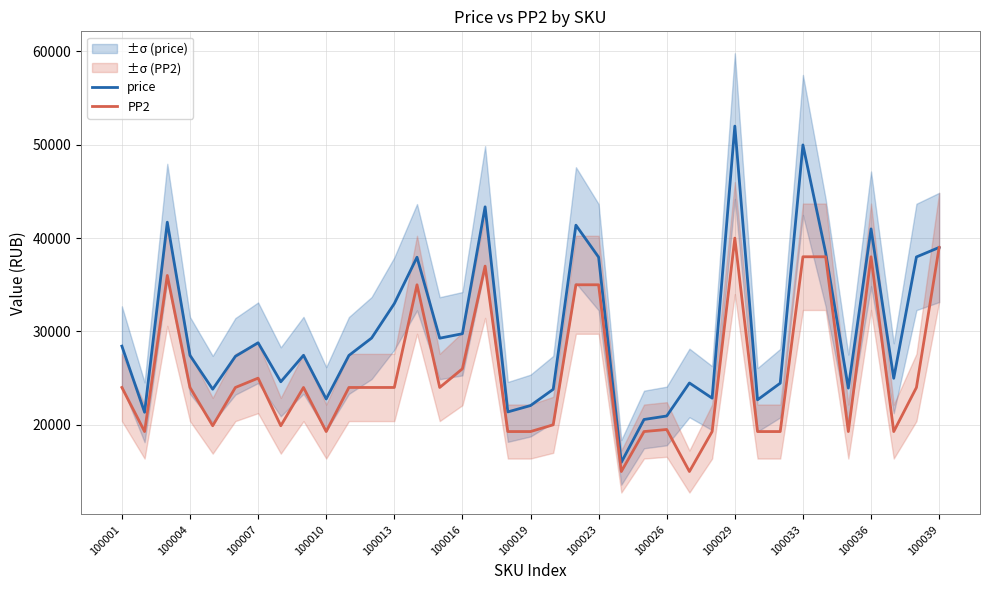

The value of PP2 at 100033 is 62582. True or false?

False